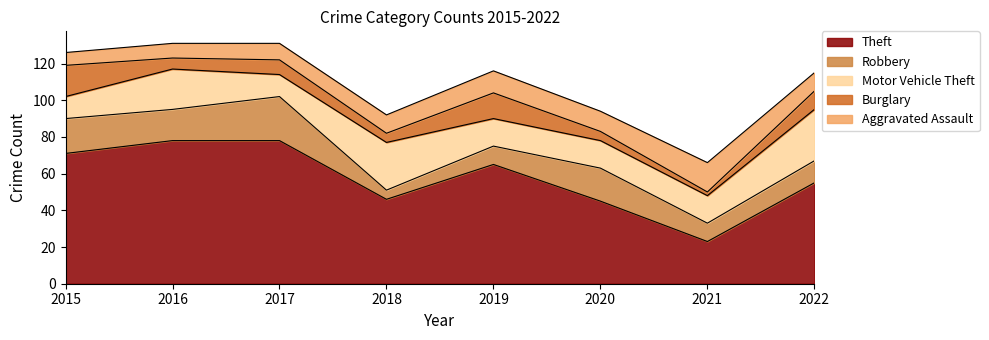

True or false: Theft and Burglary intersect in this chart.

False